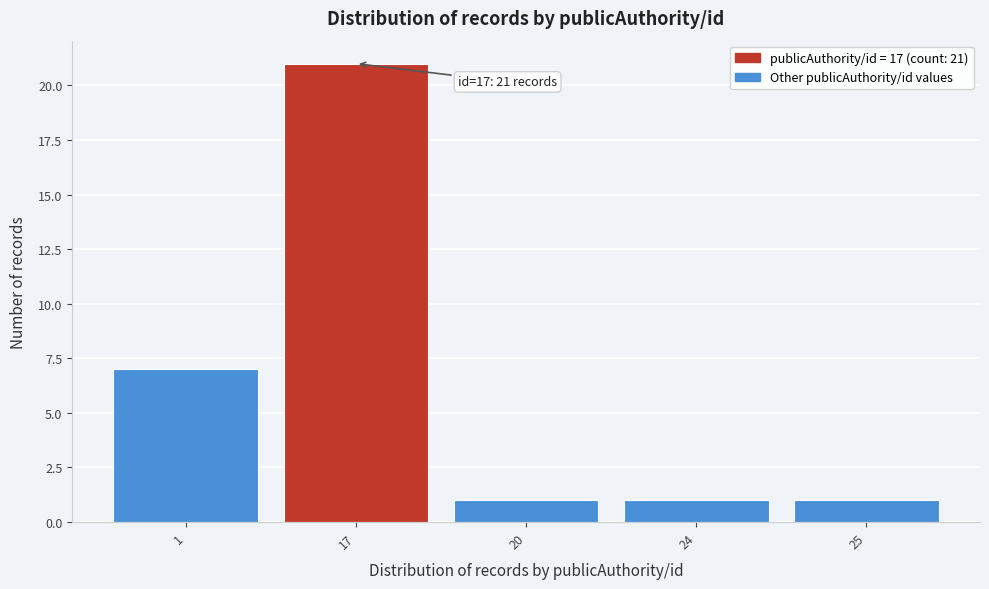

Reading left to right, extract all data points from this chart.

7	21	1	1	1